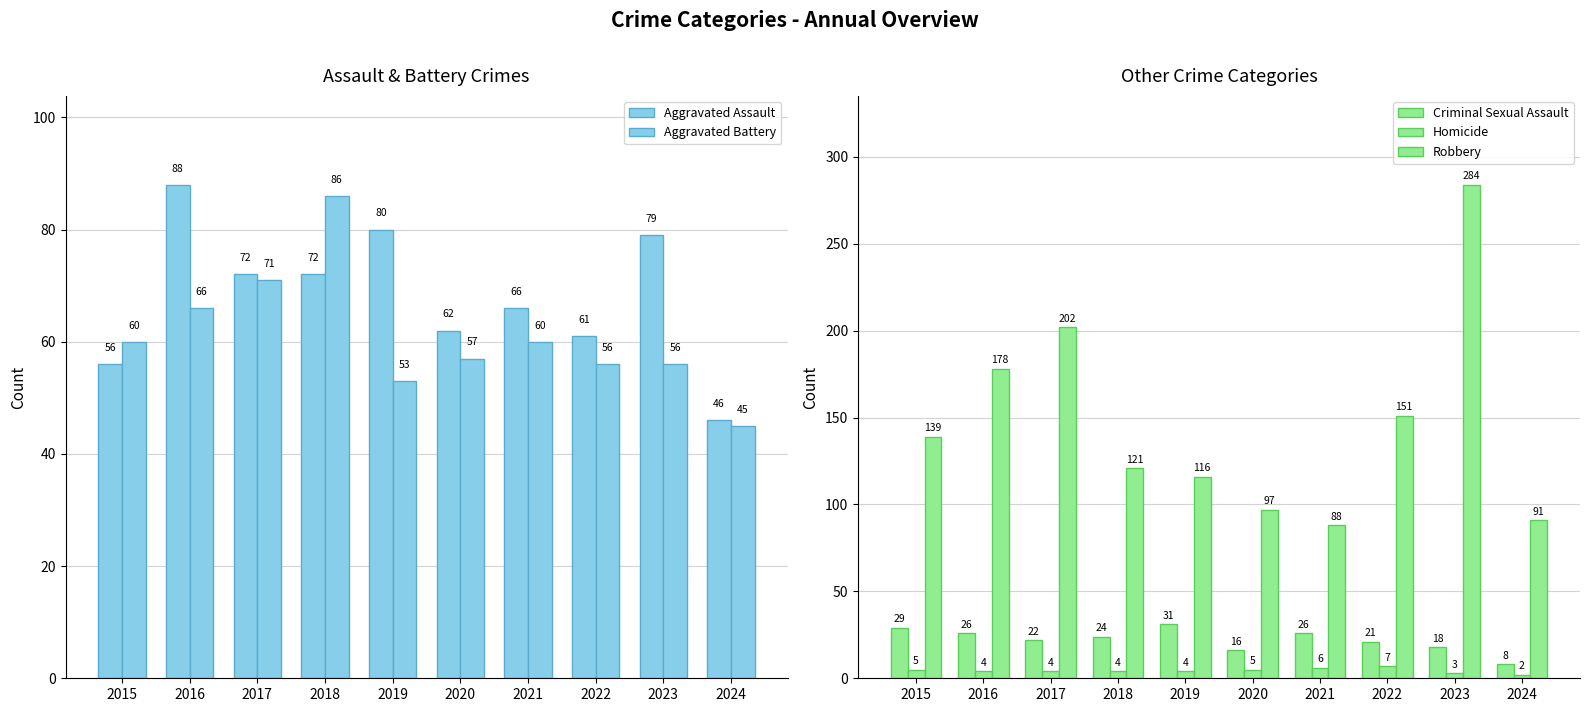

Which series changed the most between 2016 and 2022?

Aggravated Assault